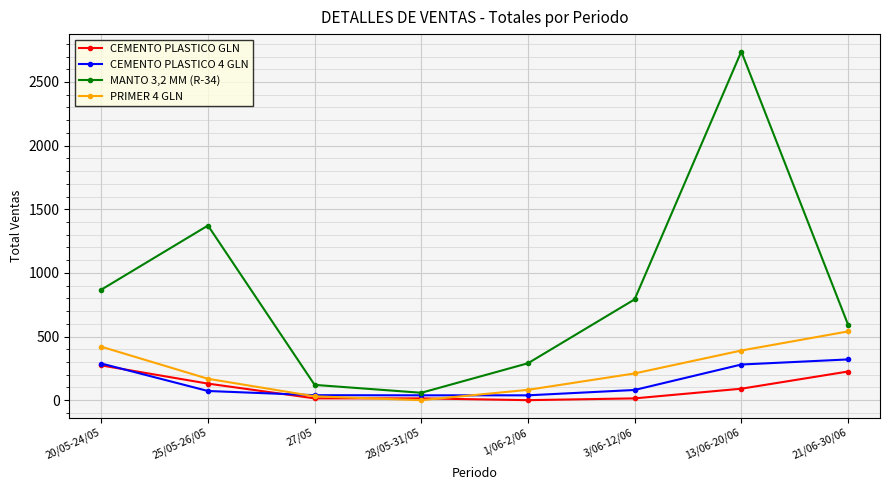

What are all the series names shown in the legend?

CEMENTO PLASTICO GLN, CEMENTO PLASTICO 4 GLN, MANTO 3,2 MM (R-34), PRIMER 4 GLN